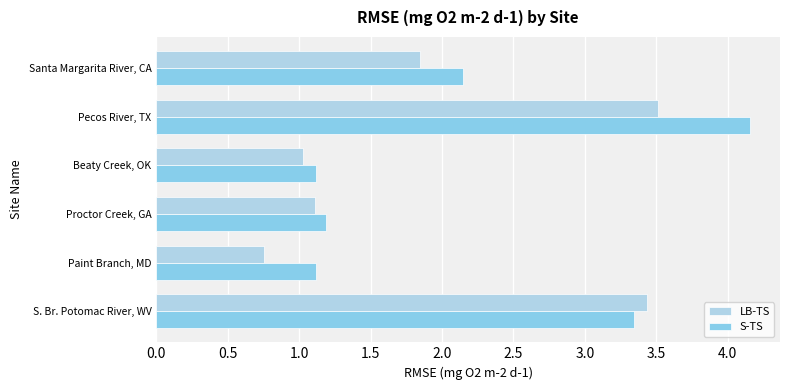

What is the difference between the maximum and minimum values in the S-TS series?

3.0